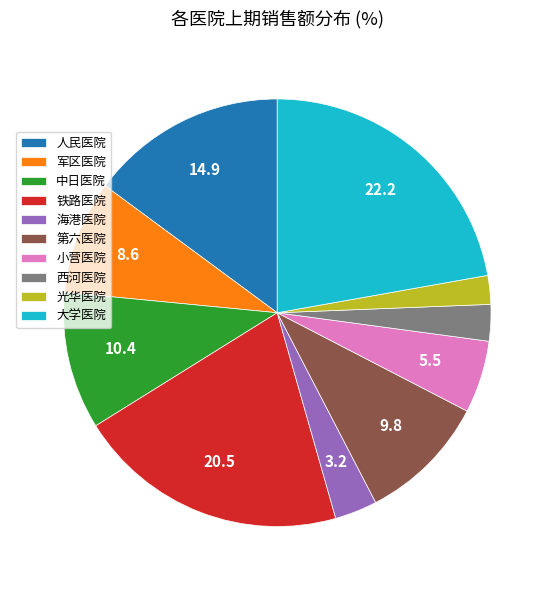

Do 人民医院 and 铁路医院 together represent more than half of the pie?

No